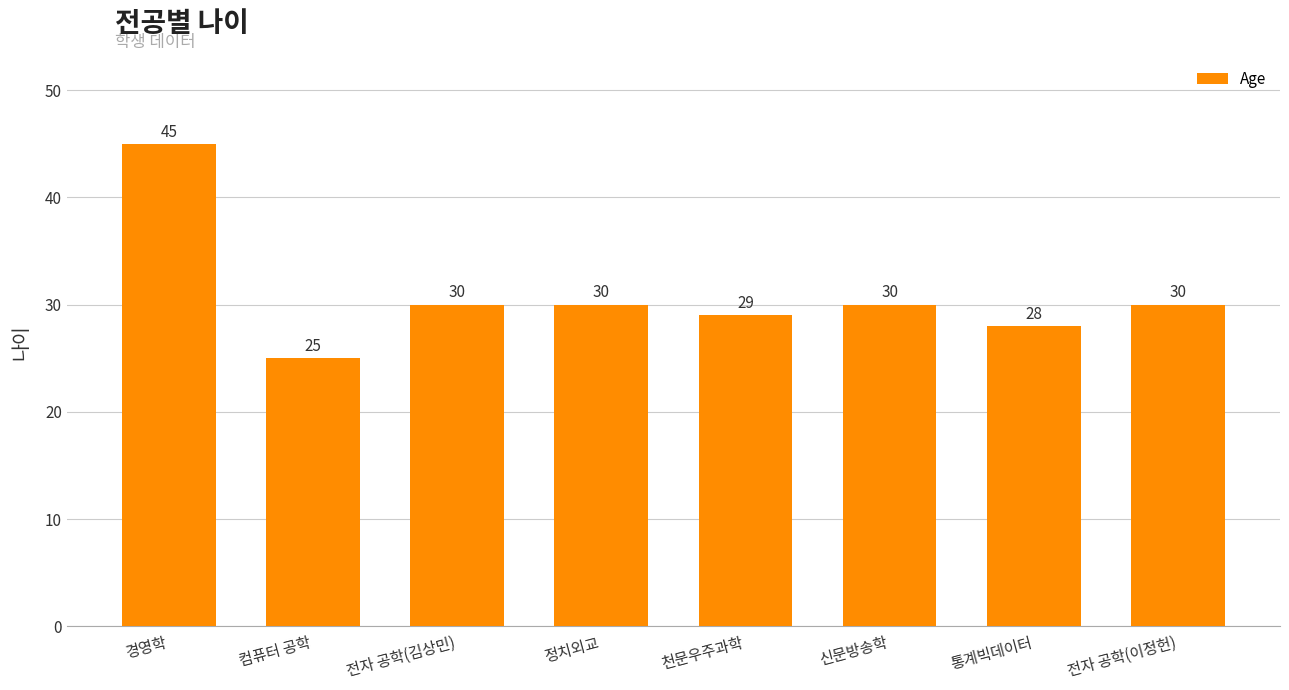

What is the difference between the maximum and minimum values?

20